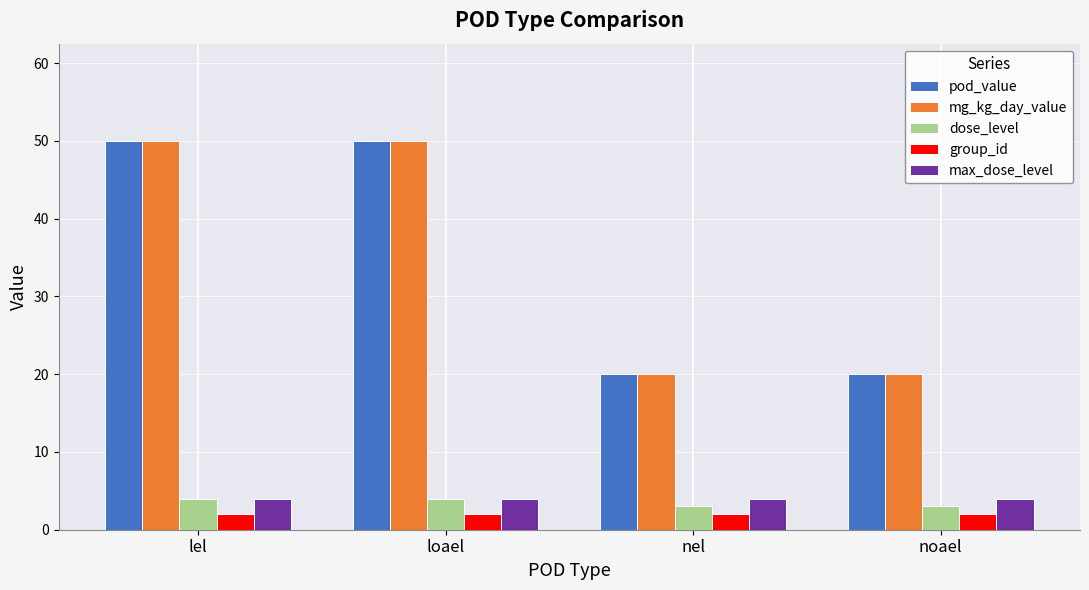

Are the bars horizontal?

No